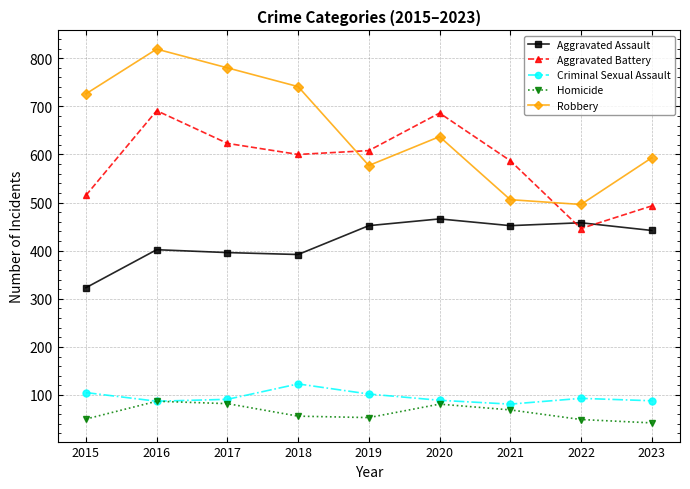

What is the lowest value of the Homicide series?

42